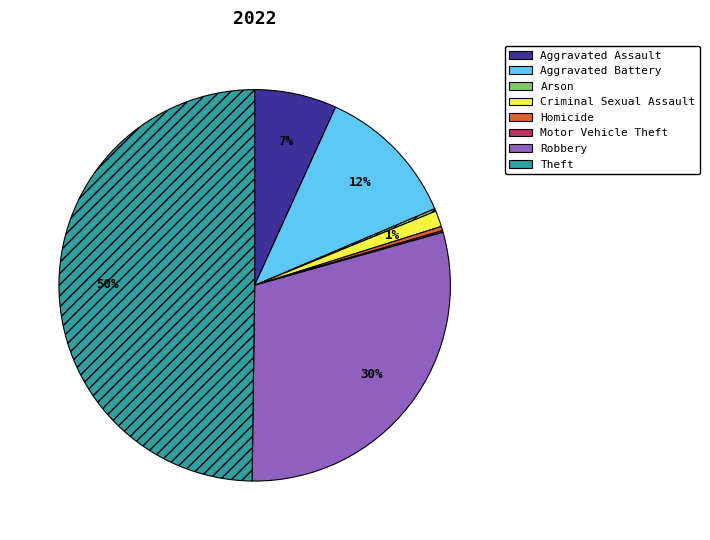

Which slice is the largest?

Theft